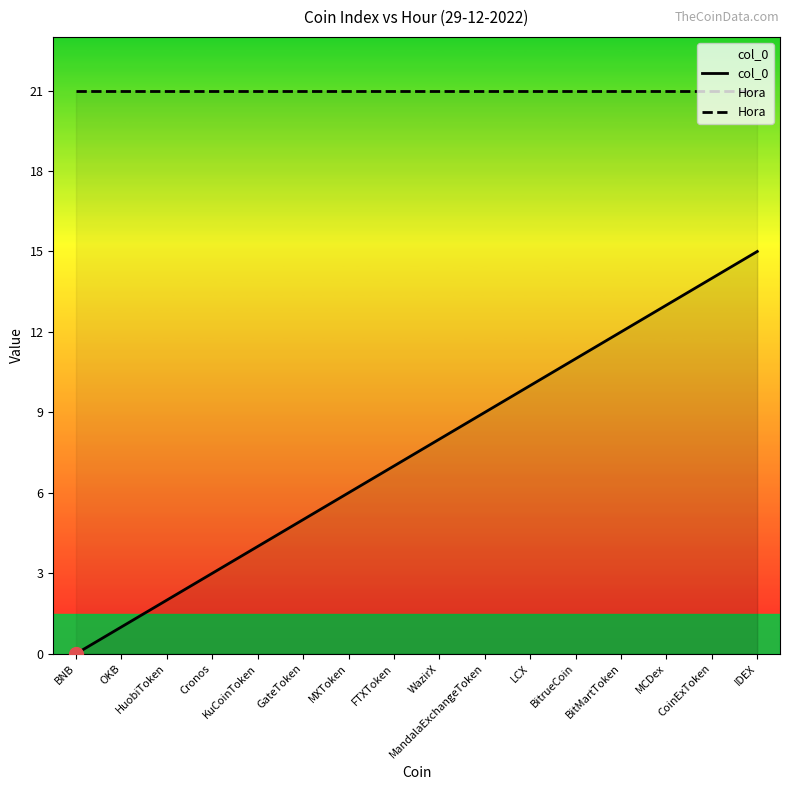

What is the value of the col_0 point at the 14th from the left?

13